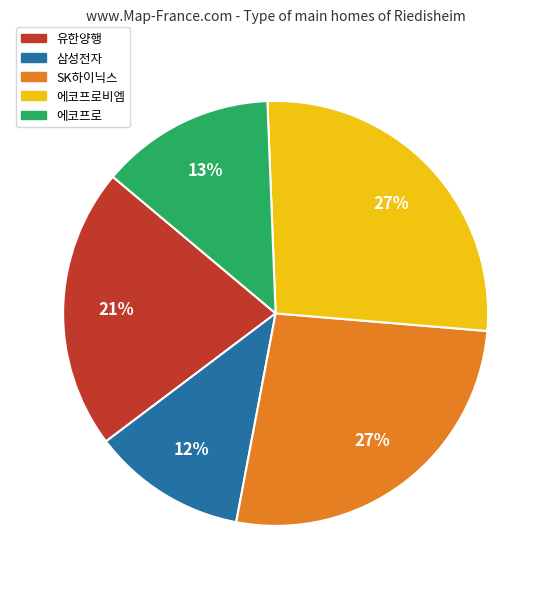

To the nearest percent, what is the difference between the largest and smallest slice percentages?

15%